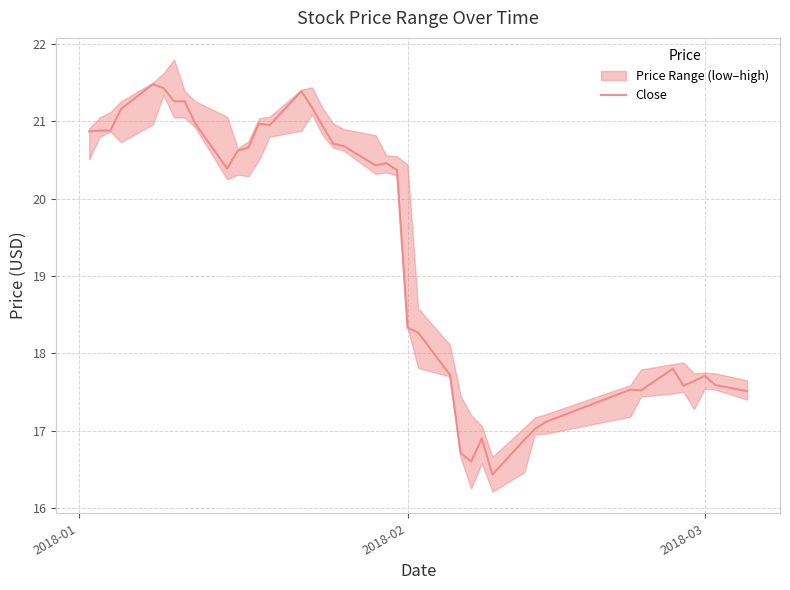

What is the highest value of the Close series?

21.5